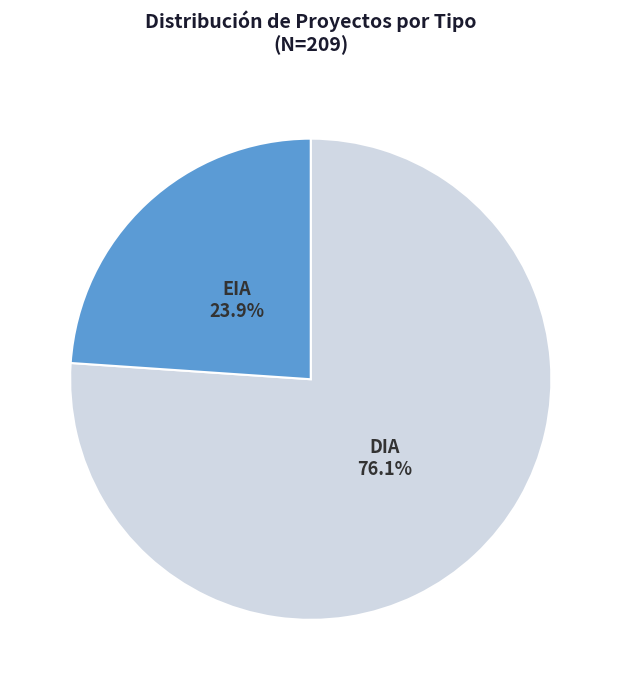

Does any single category account for the majority?

Yes